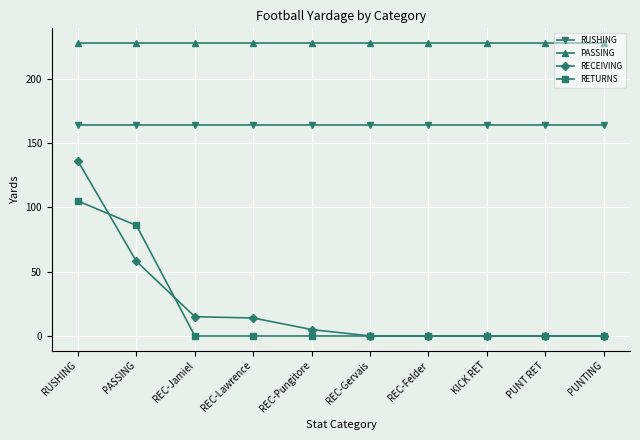

Is this an area chart (filled region under the line)?

No